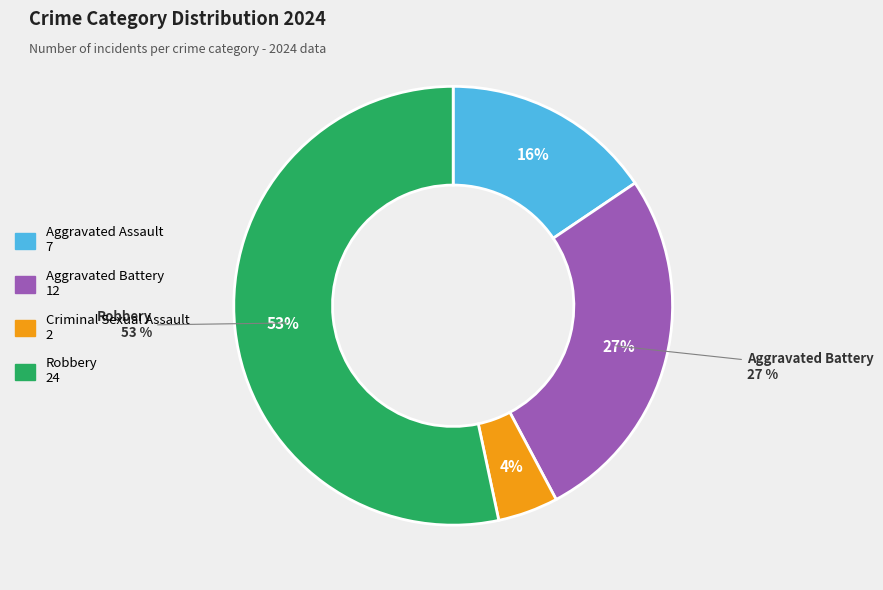

Is there a majority slice in this chart?

Yes